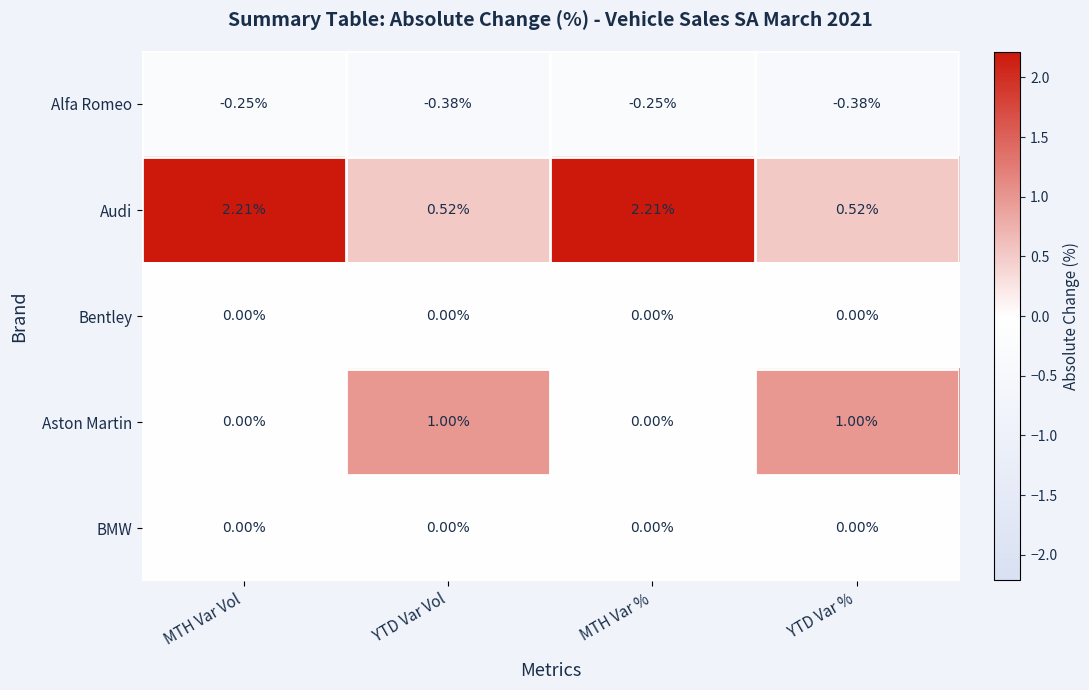

Which series has the largest total across all categories?

Audi